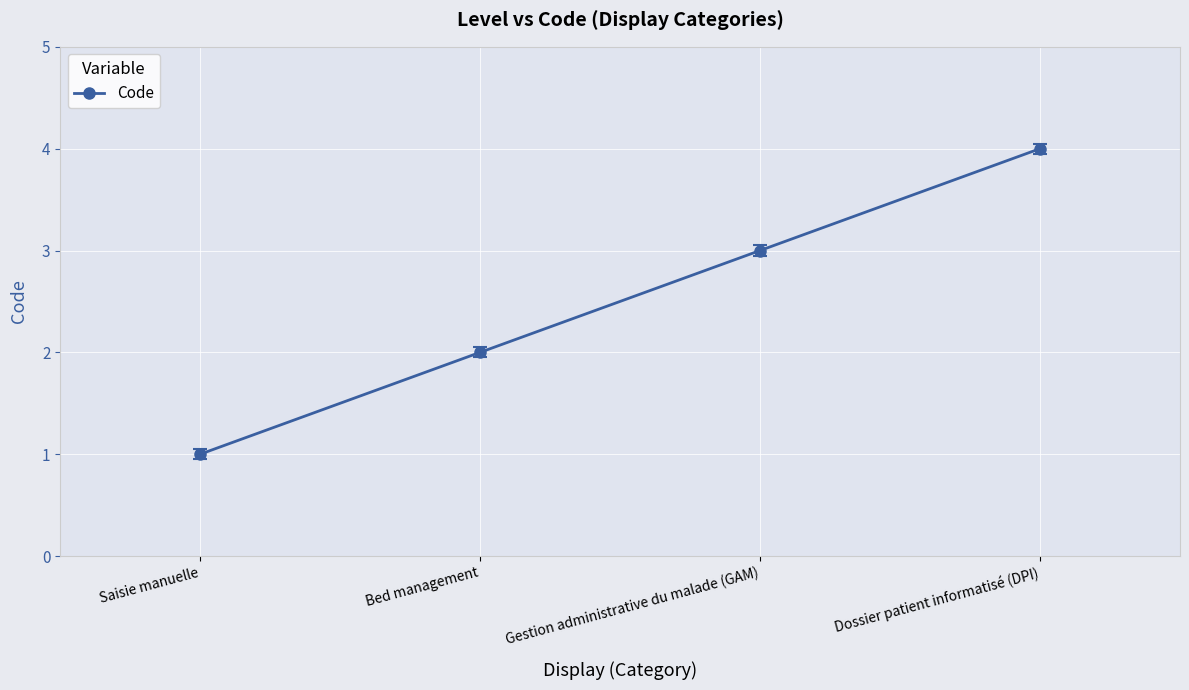

Which category has the highest value across all series?

Dossier patient informatisé (DPI)